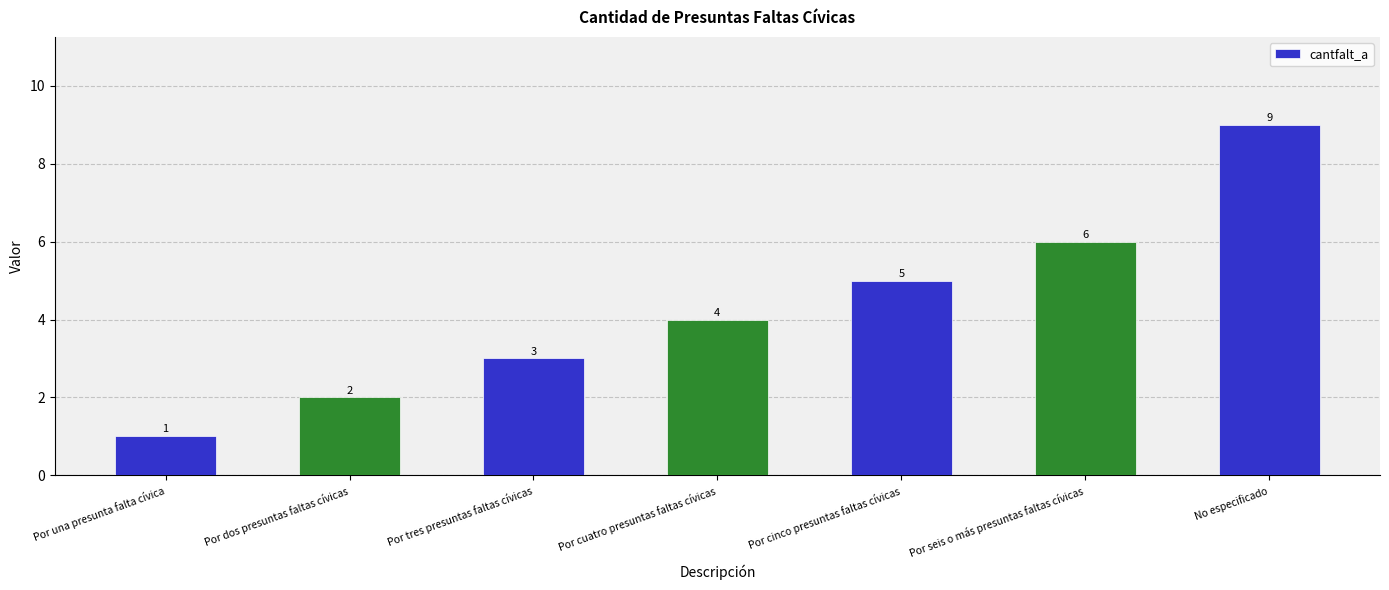

Rank the categories by value from highest to lowest.

No especificado, Por seis o más presuntas faltas cívicas, Por cinco presuntas faltas cívicas, Por cuatro presuntas faltas cívicas, Por tres presuntas faltas cívicas, Por dos presuntas faltas cívicas, Por una presunta falta cívica